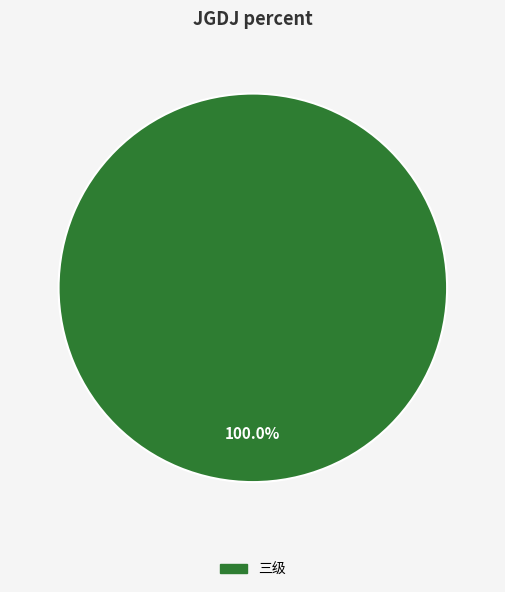

How many slices are in this pie chart?

1